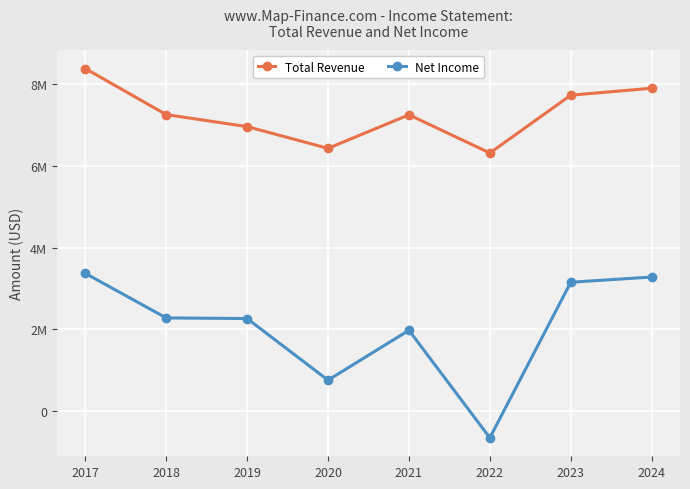

Reading left to right, extract all data points from this chart.

Total Revenue: 2017=8387700	2018=7259700	2019=6965800	2020=6432500	2021=7254400	2022=6319100	2023=7735200	2024=7905600
Net Income: 2017=3370600	2018=2279500	2019=2263500	2020=754200	2021=1976200	2022=-658000	2023=3153100	2024=3280200